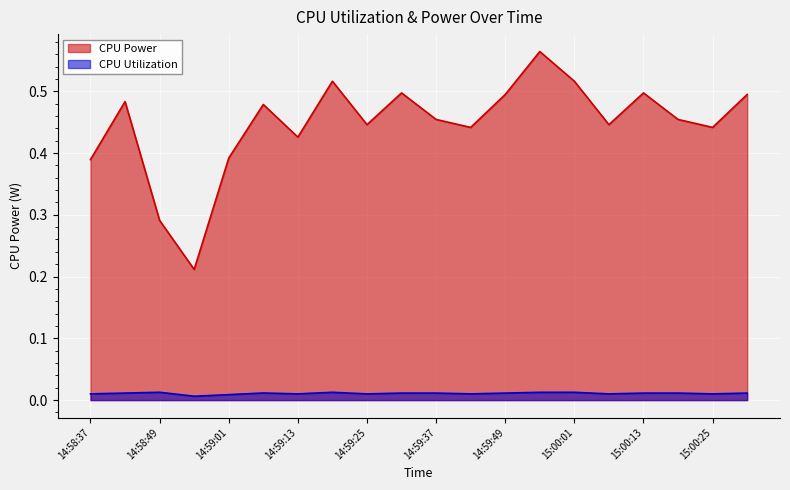

List the series in order of their peak value, highest first.

CPU Power, CPU Utilization